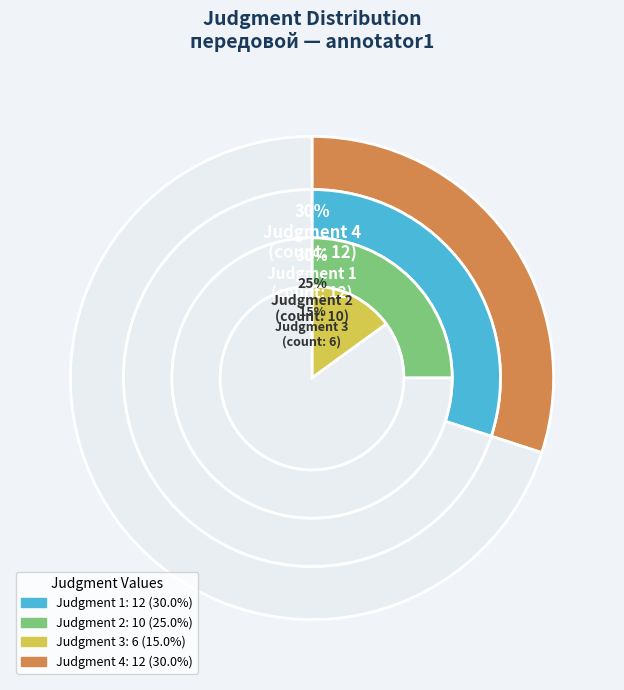

What is the largest slice in the pie chart?

Judgment 4